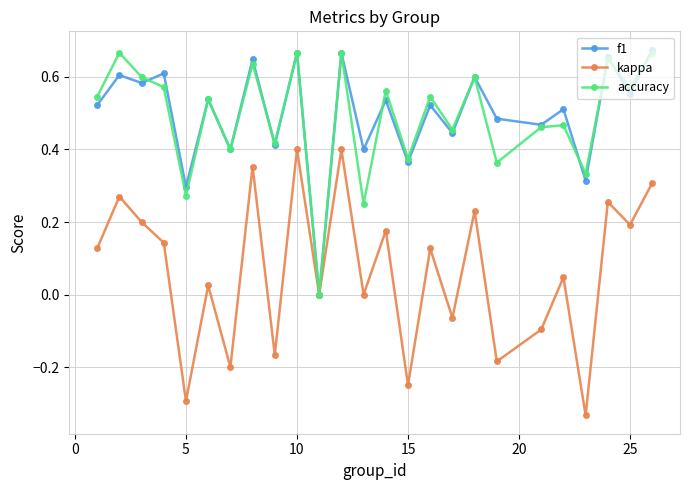

How many lines are shown in the chart?

3